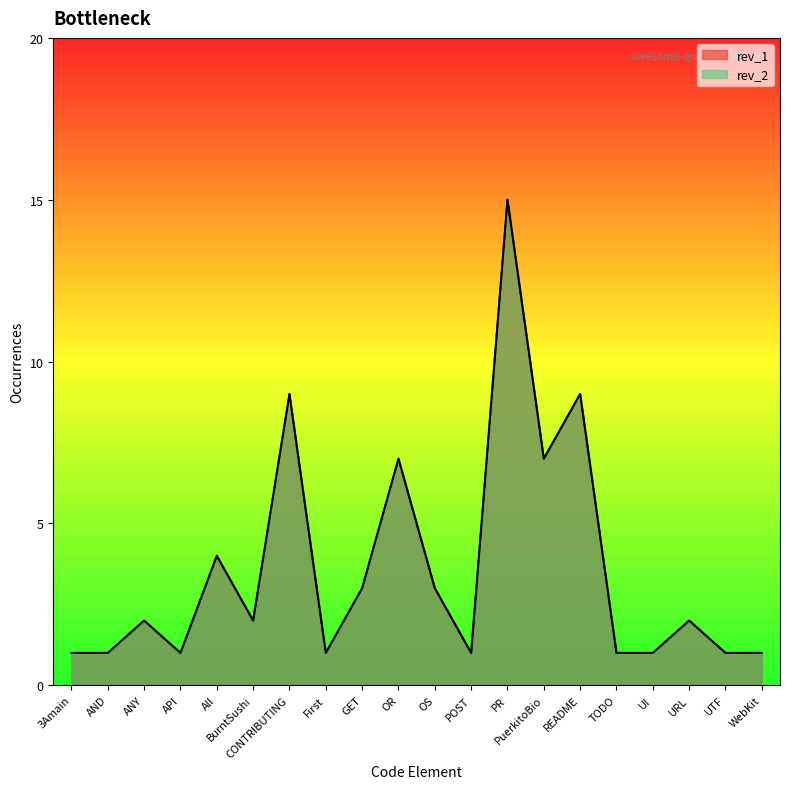

What is the greatest value displayed?

15